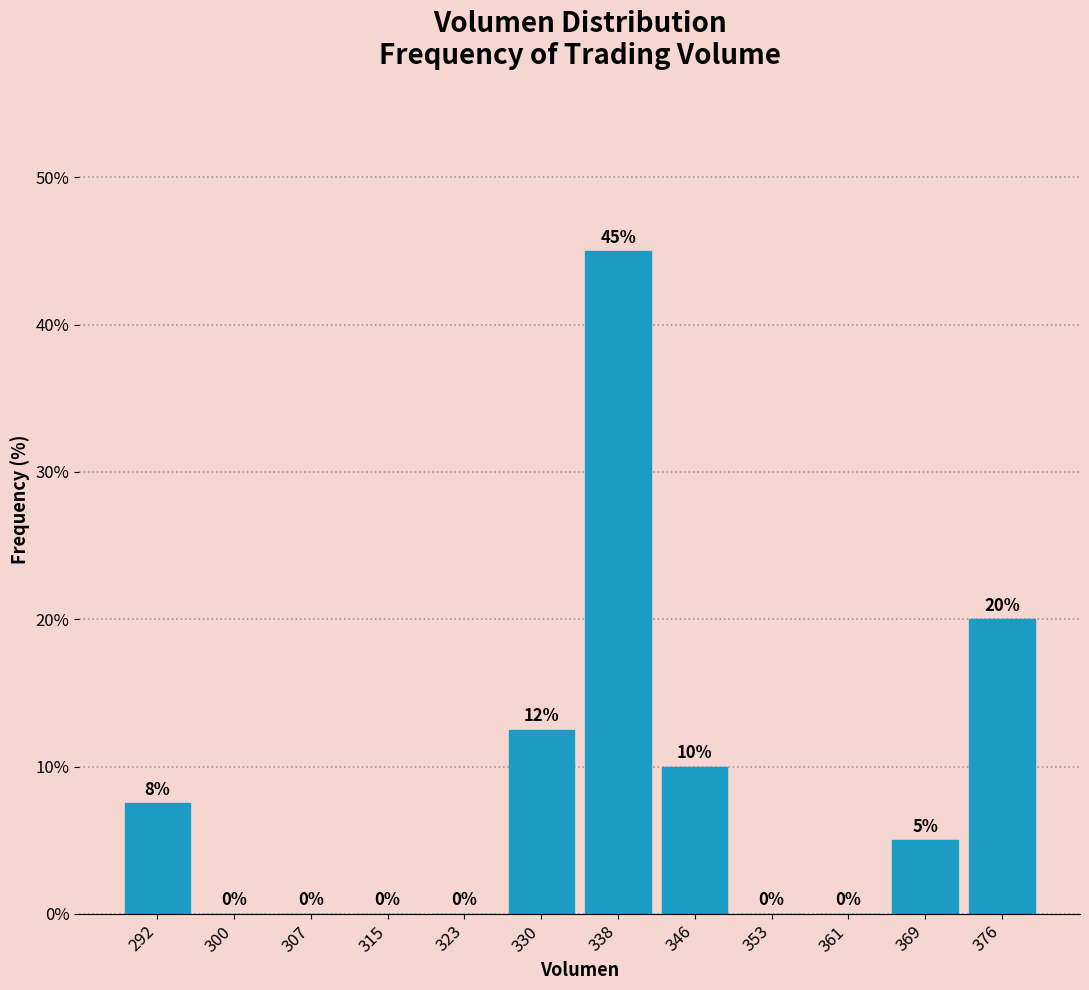

Which range on the x-axis has the tallest bar?

334 to 342